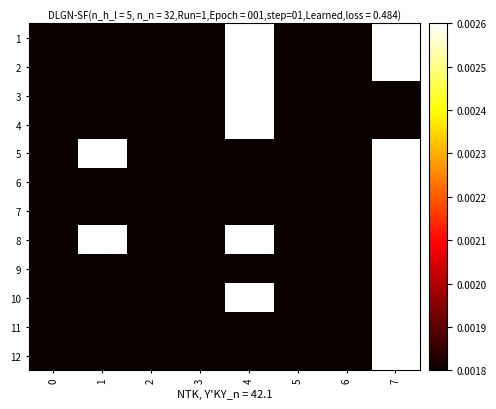

At 3, list the series in order from smallest to largest.

11, 3, 8, 4, 1, 12, 10, 7, 9, 5, 6, 2